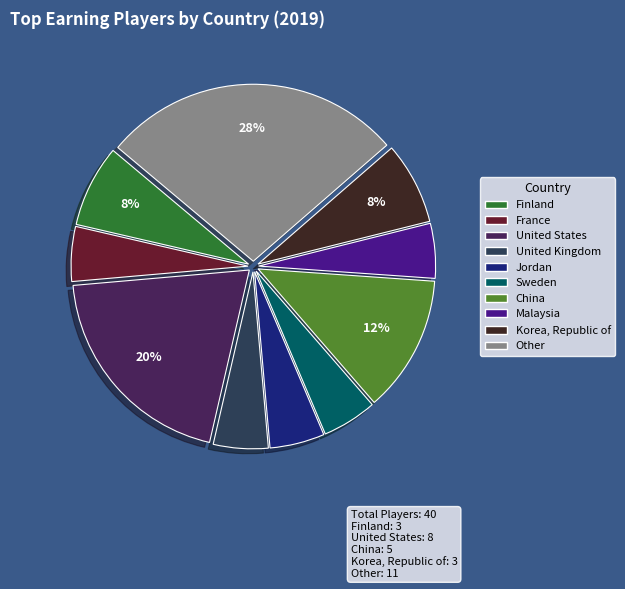

Count the number of slices in the pie.

10